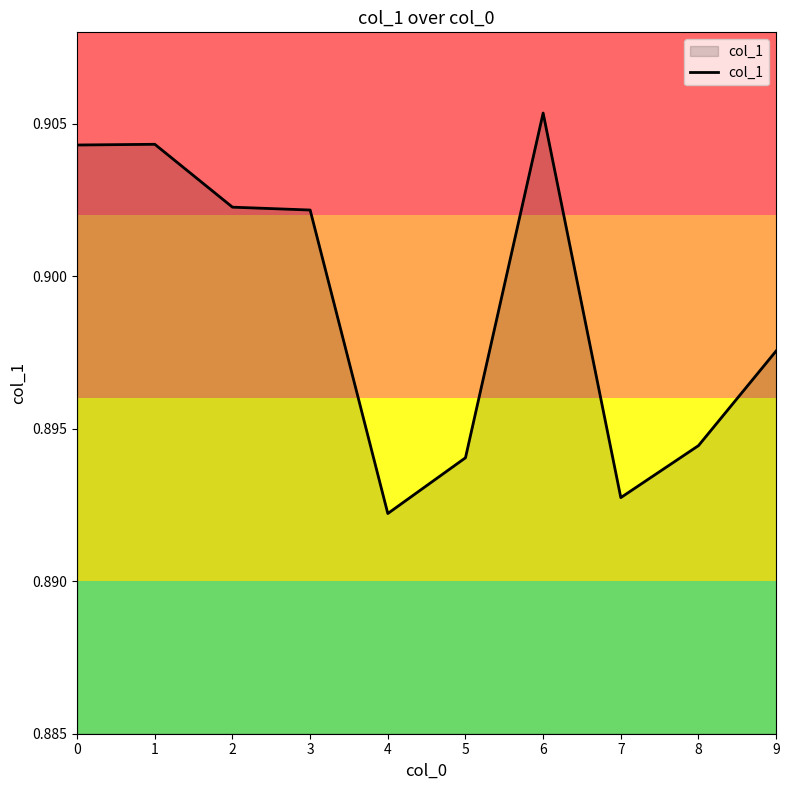

Which has a higher value, 7 or 6?

6